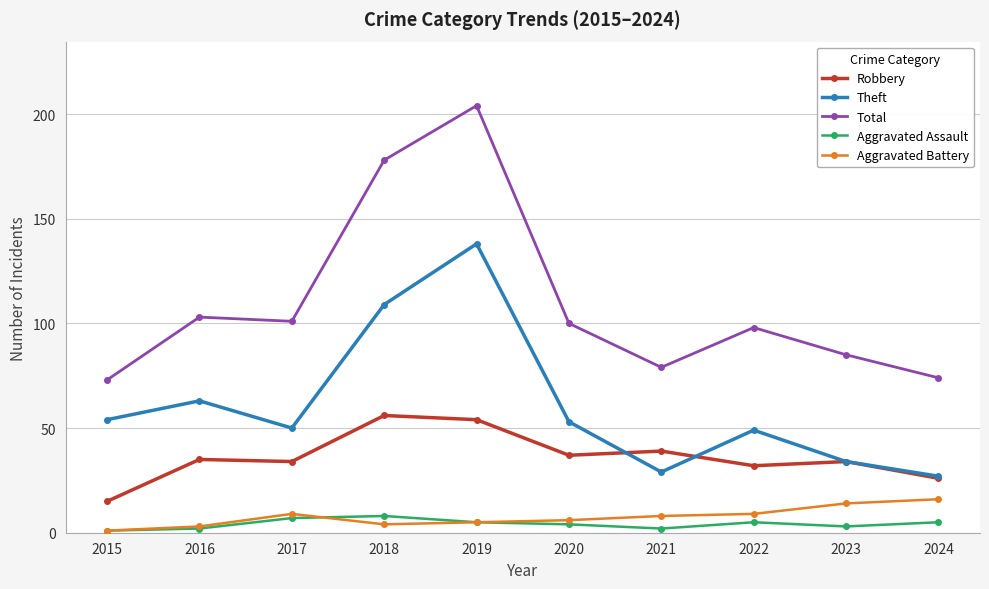

Is the value of Aggravated Assault at 2024 greater than the value of Total at 2015?

No